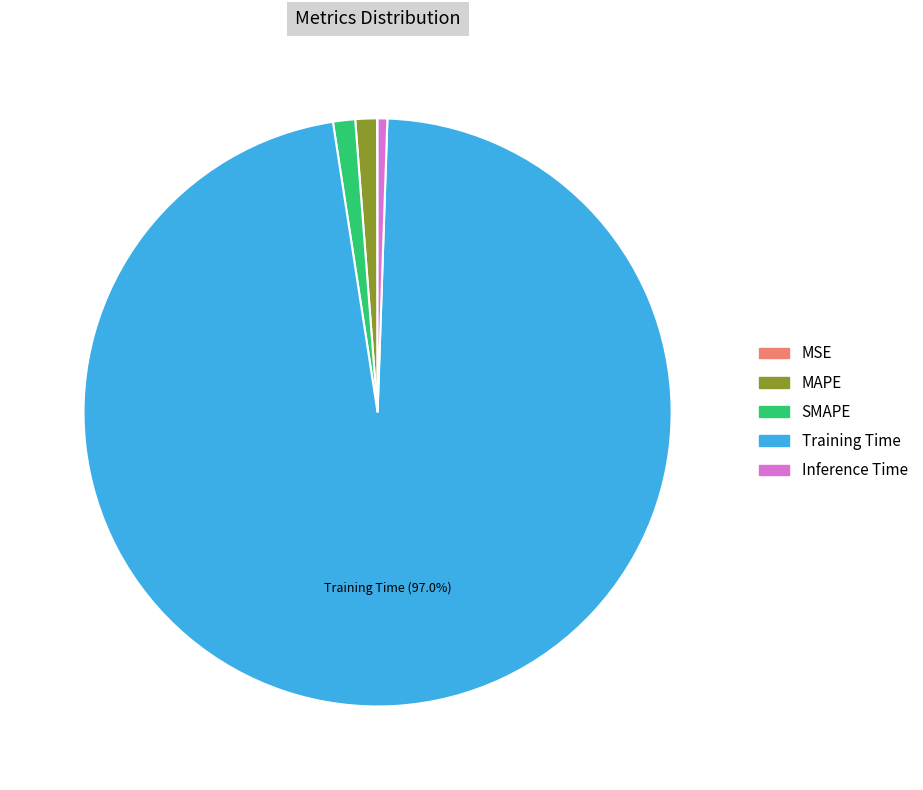

Combined, do SMAPE and Training Time account for over 50%?

Yes